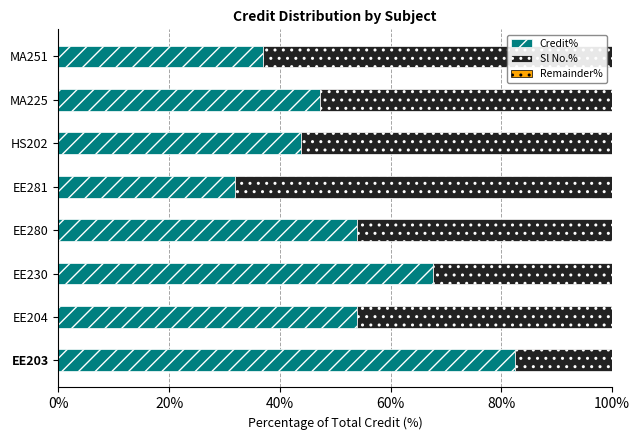

What is the total value across all series at EE230?

100.0